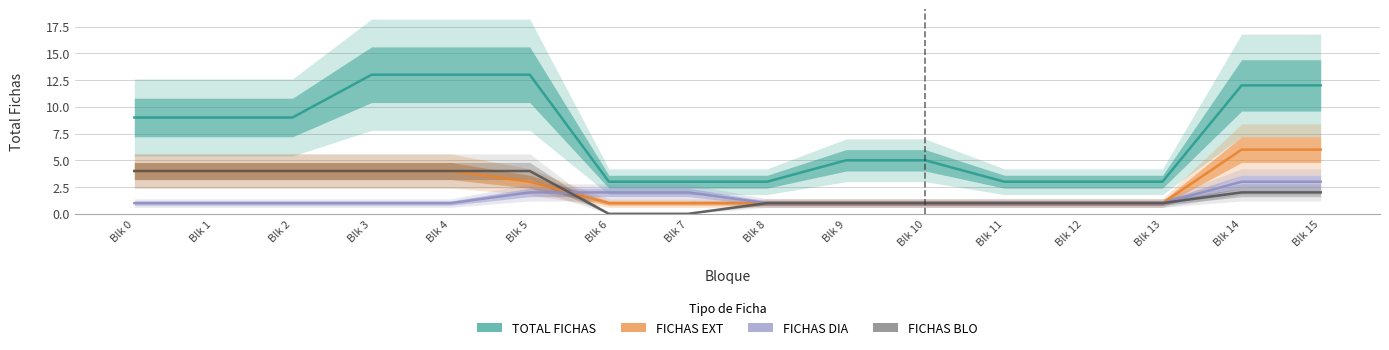

What is the total value across all series at Blk 10?

8